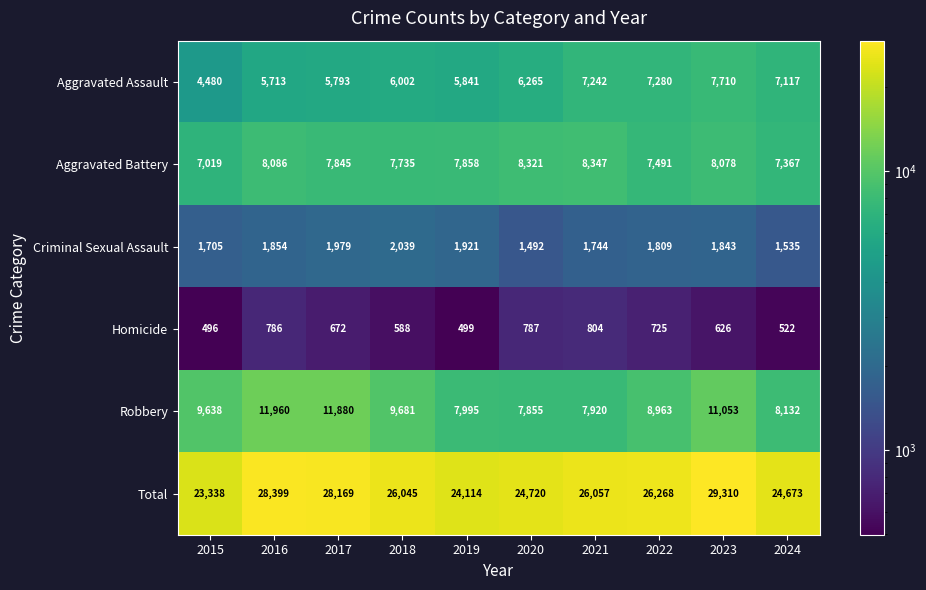

Is it true that Aggravated Assault equals 3535 at 2021?

False